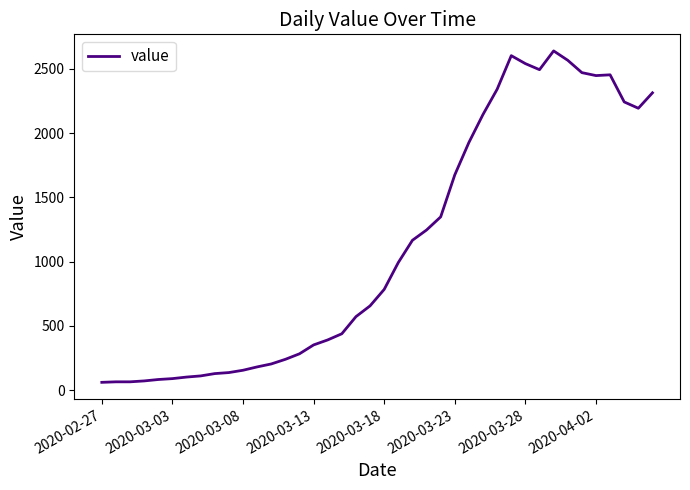

What is the difference between the maximum and minimum values?

2578